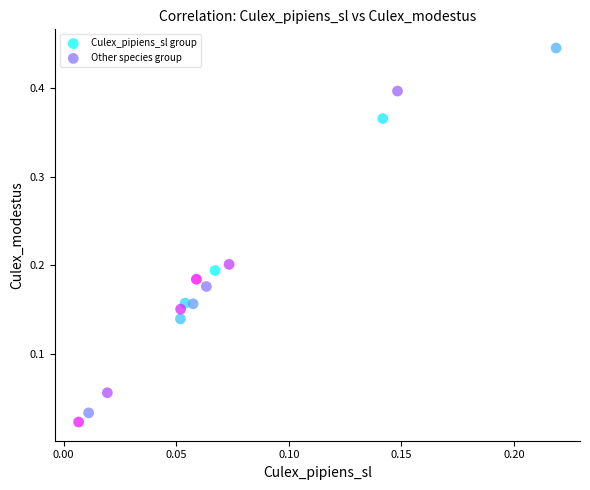

Which series reaches the maximum Y coordinate?

Culex_pipiens_sl group